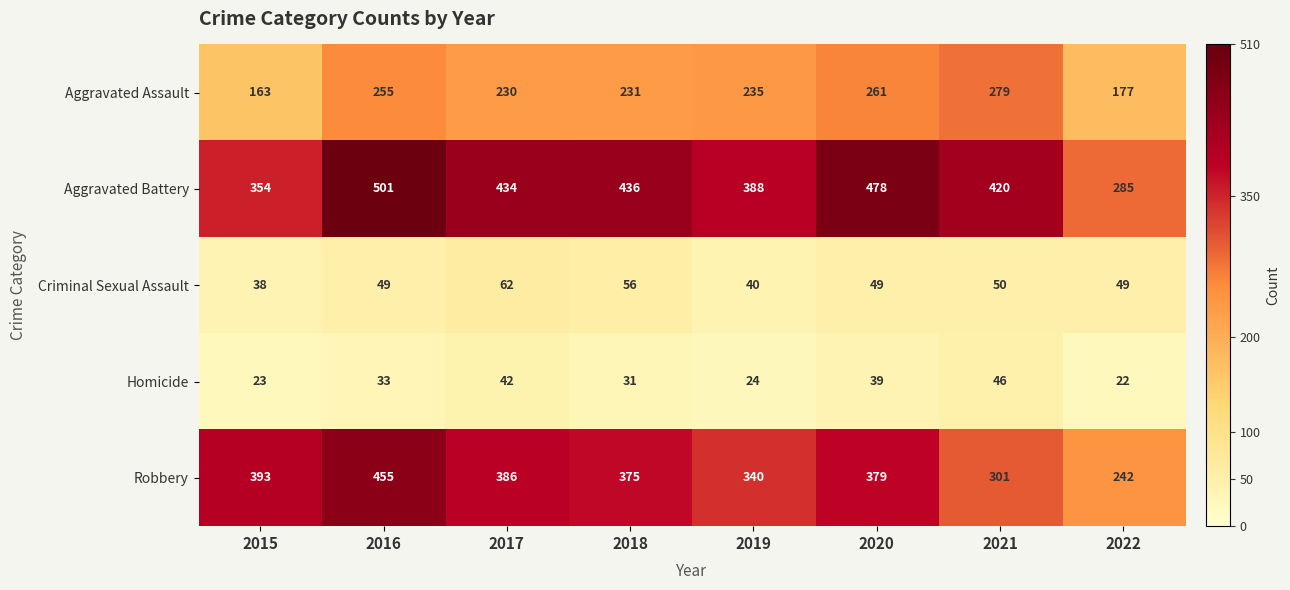

What is the minimum value shown in the chart?

22